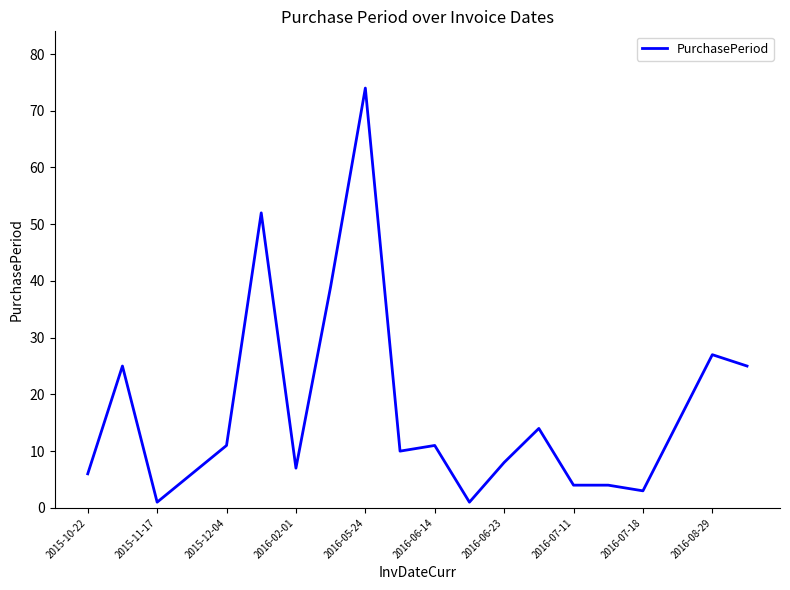

What is the maximum value shown in the chart?

74